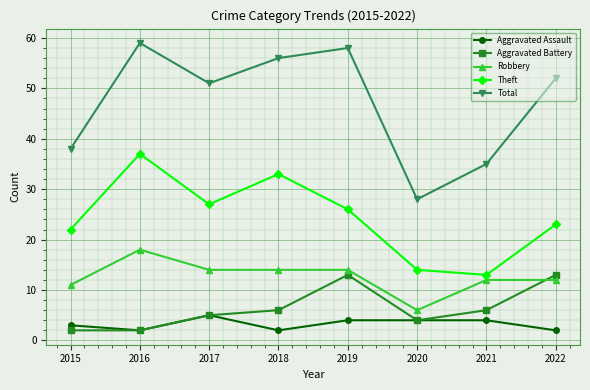

At which category does Robbery reach its first local peak?

2016